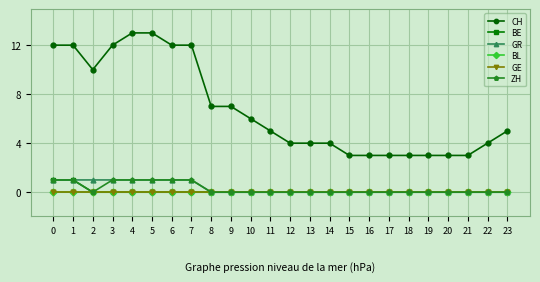

Reading left to right, list all the values displayed in this chart.

CH: 12	12	10	12	13	13	12	12	7	7	6	5	4	4	4	3	3	3	3	3	3	3	4	5
BE: 1	1	0	0	0	0	0	0	0	0	0	0	0	0	0	0	0	0	0	0	0	0	0	0
GR: 1	1	1	1	1	1	1	1	0	0	0	0	0	0	0	0	0	0	0	0	0	0	0	0
BL: 0	0	0	0	0	0	0	0	0	0	0	0	0	0	0	0	0	0	0	0	0	0	0	0
GE: 0	0	0	0	0	0	0	0	0	0	0	0	0	0	0	0	0	0	0	0	0	0	0	0
ZH: 1	1	0	1	1	1	1	1	0	0	0	0	0	0	0	0	0	0	0	0	0	0	0	0